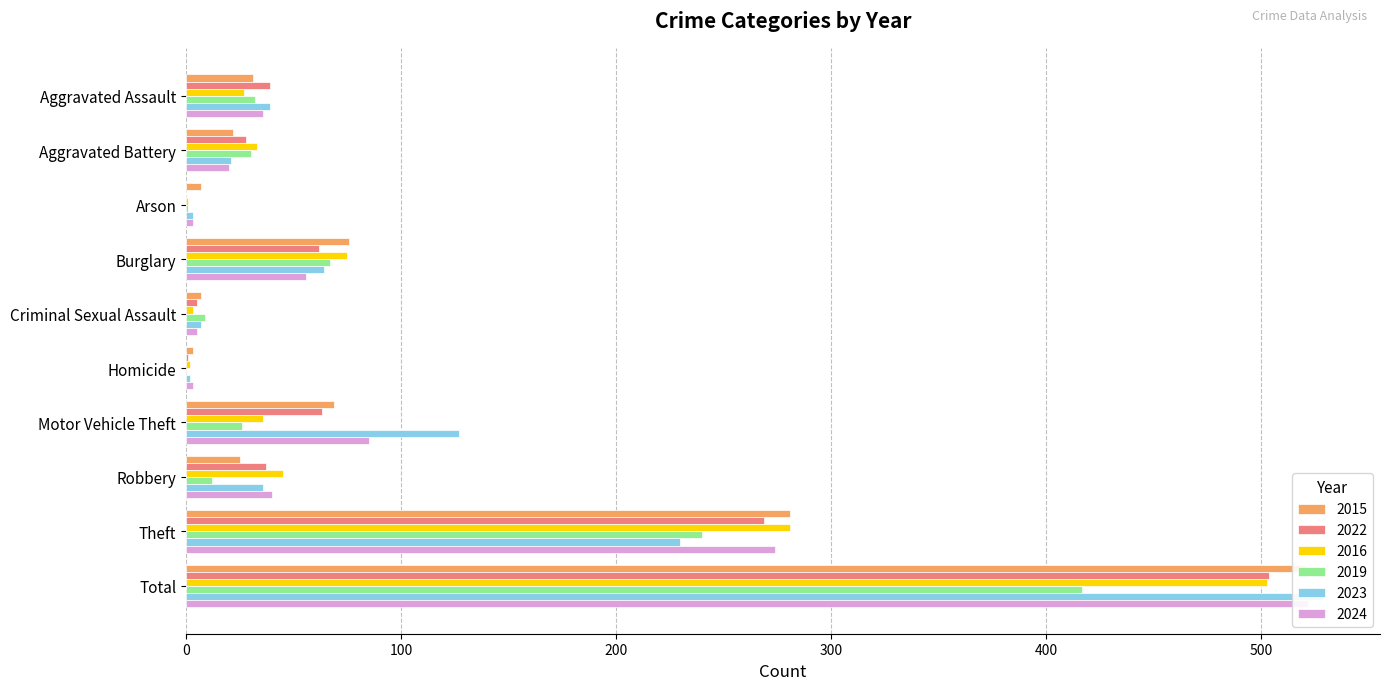

How many series are shown in this chart?

6